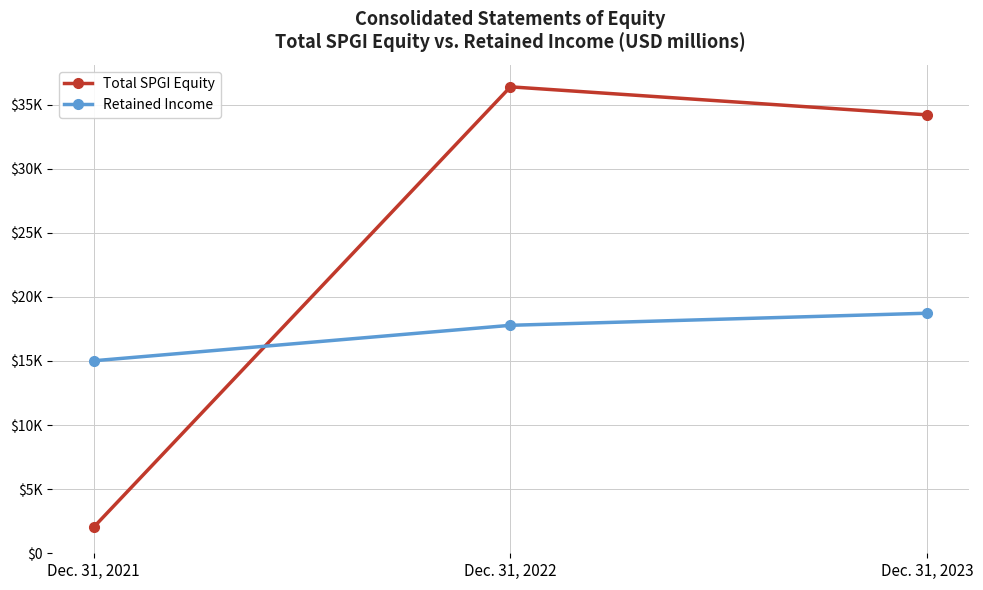

Which category has the highest value in the Retained Income series?

Dec. 31, 2023